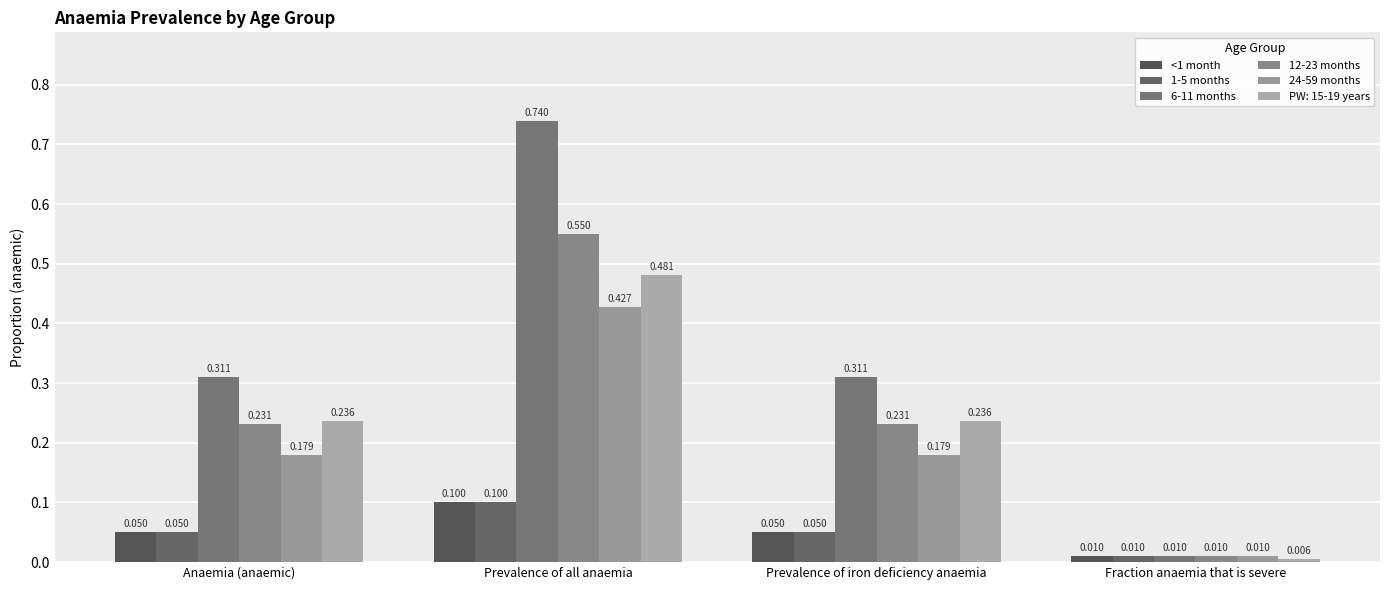

What are all the series names shown in the legend?

<1 month, 1-5 months, 6-11 months, 12-23 months, 24-59 months, PW: 15-19 years